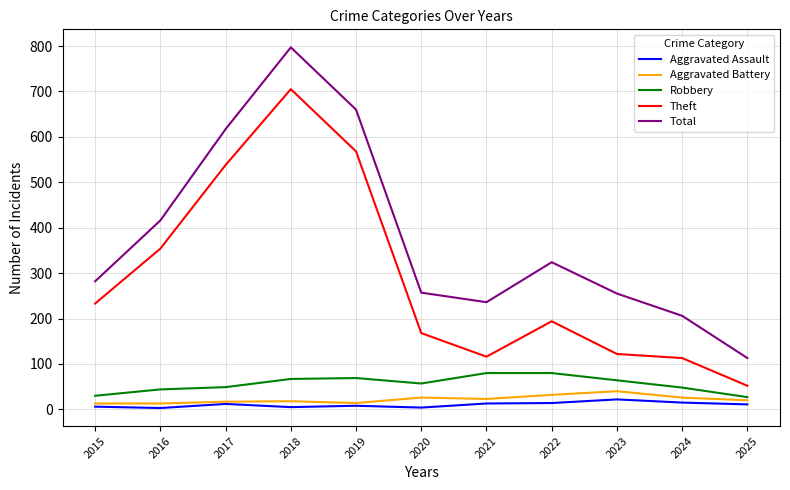

Which category has the highest value in the Aggravated Battery series?

2023